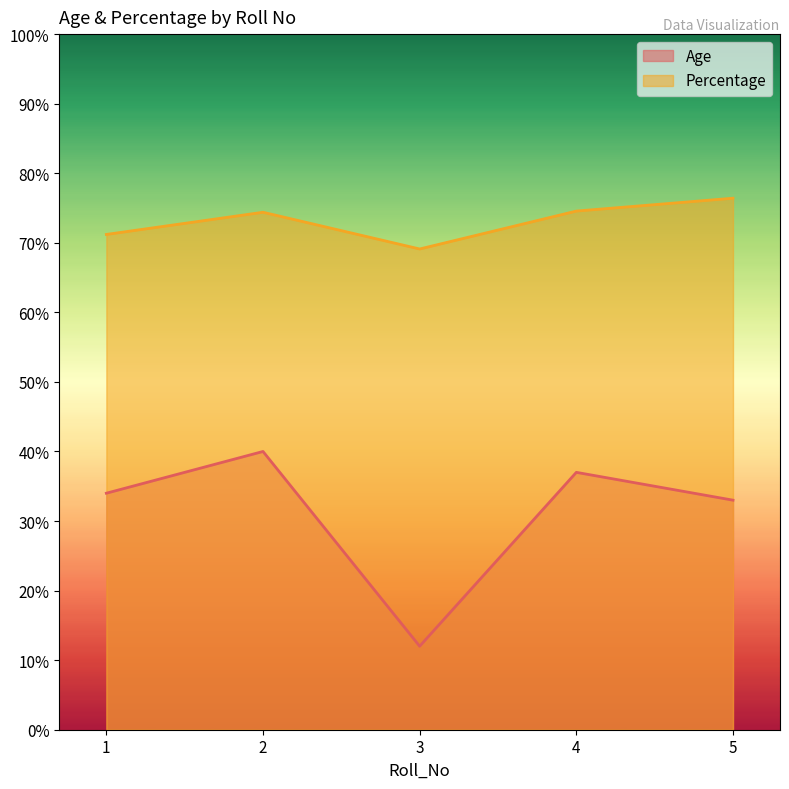

Which category has the lowest value across all series?

3